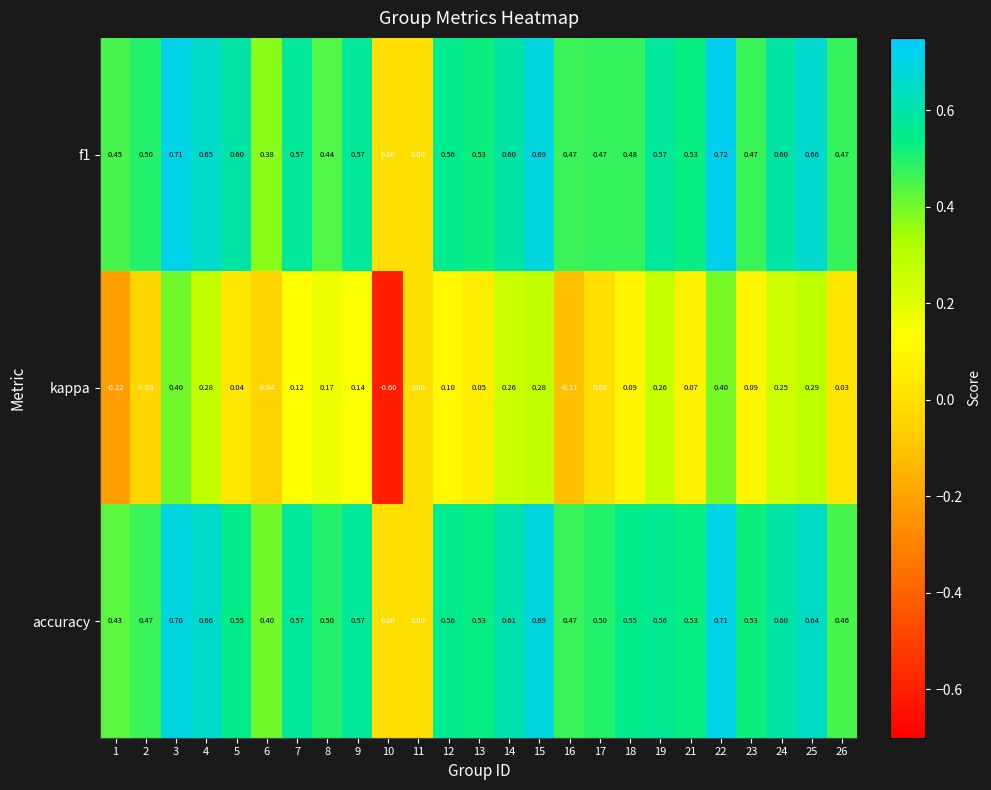

Which series has the largest total across all categories?

accuracy